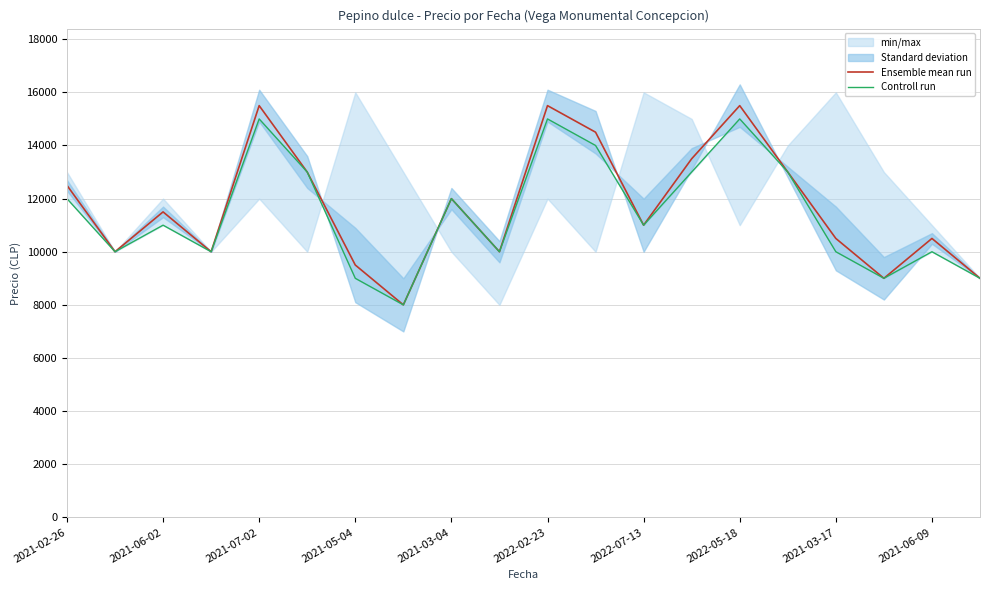

What is the lowest value of the Ensemble mean run series?

8000